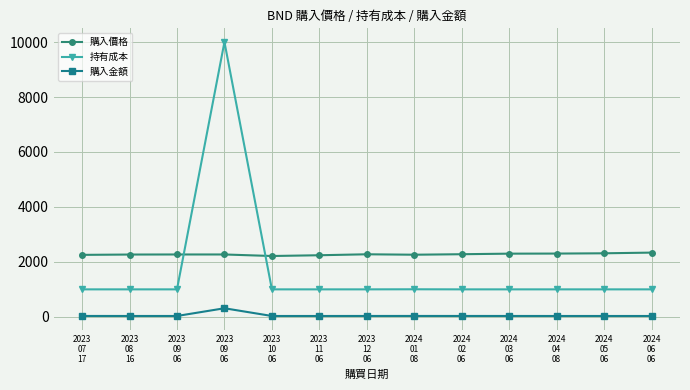

Where is the first local maximum for 購入價格?

2023
12
06